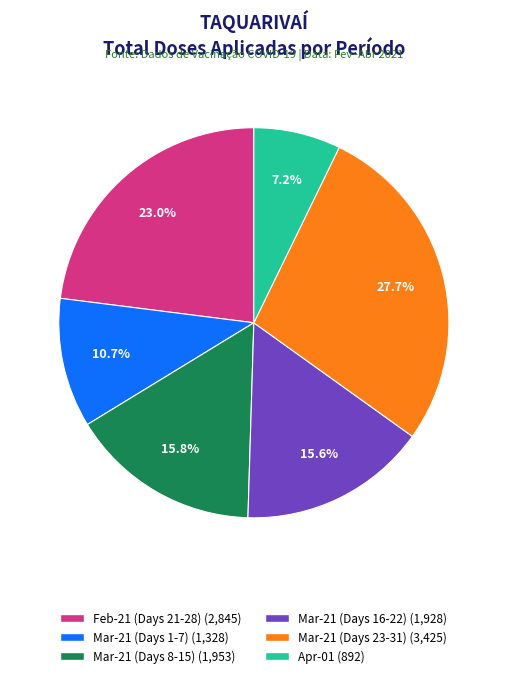

To the nearest percent, what is the average slice percentage?

17%